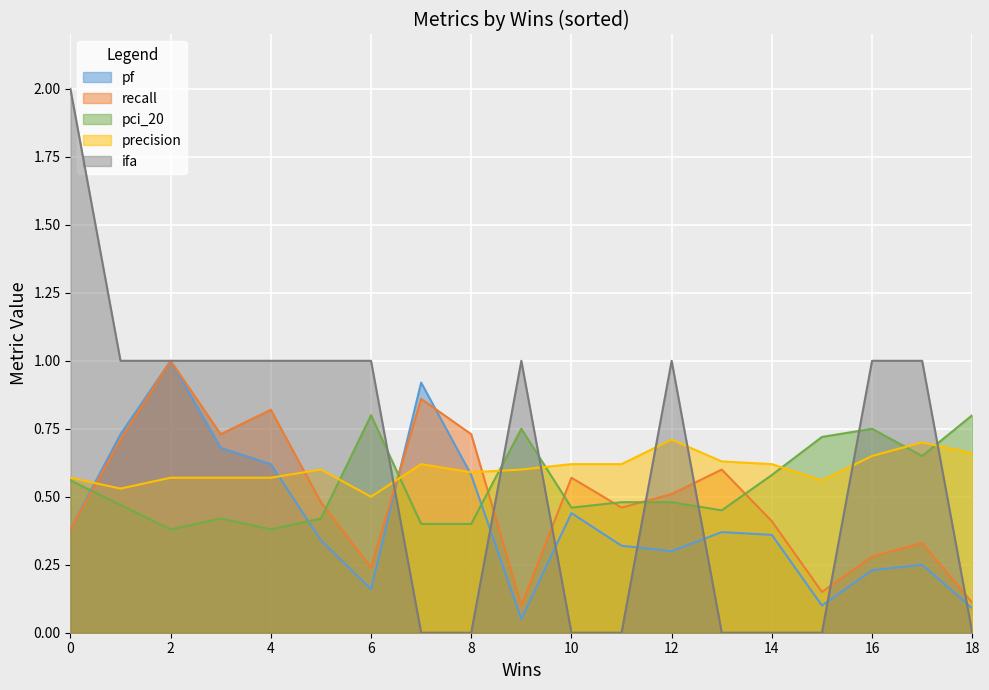

True or false: ifa has a value of 0.0 at 14.

True